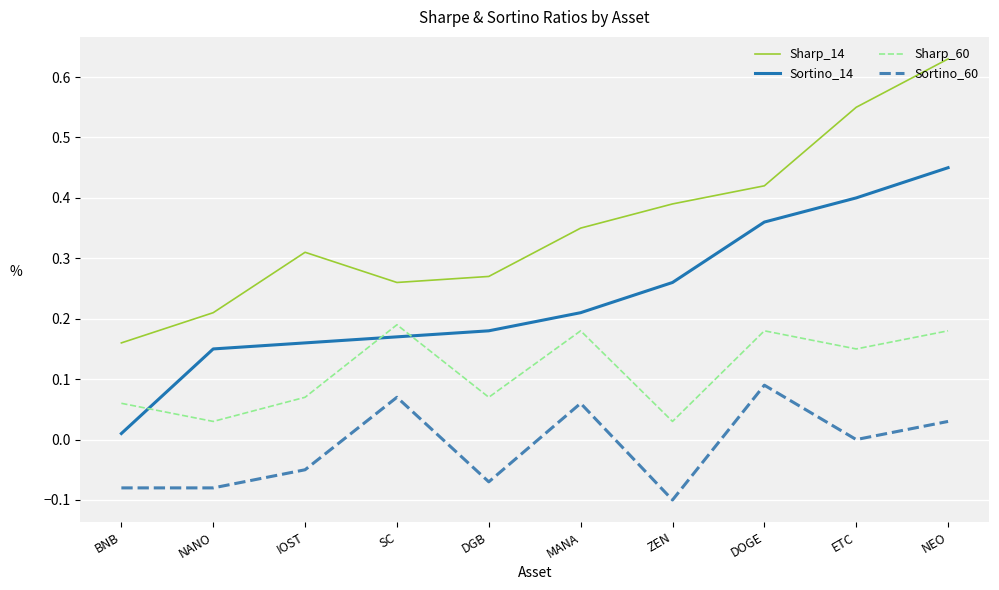

Rank the series by their maximum value, from lowest to highest.

Sortino_60, Sharp_60, Sortino_14, Sharp_14